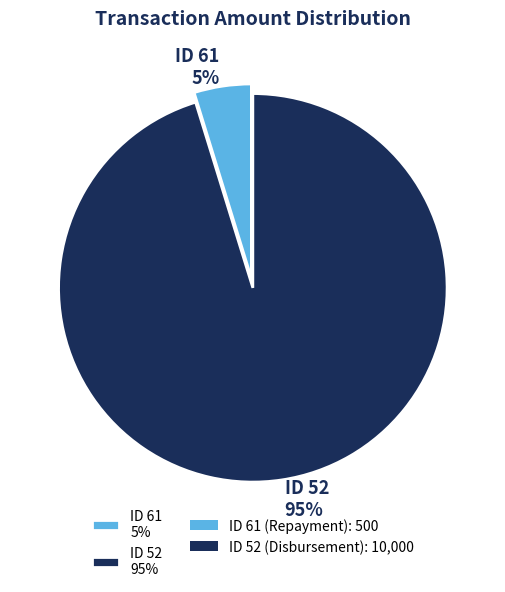

Which slice is the largest?

ID 52 95%